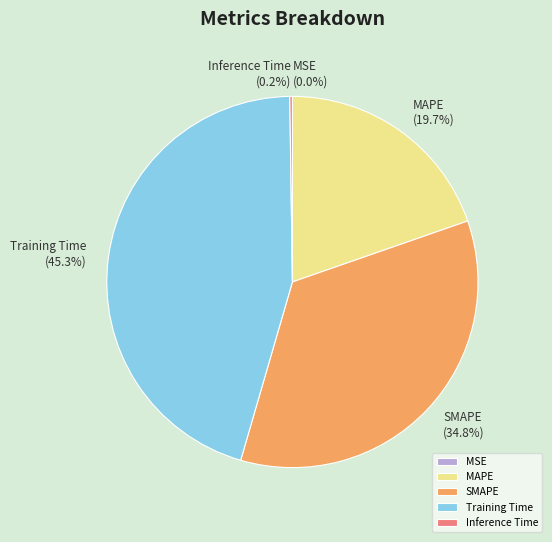

Which category has the biggest portion of the pie?

Training Time